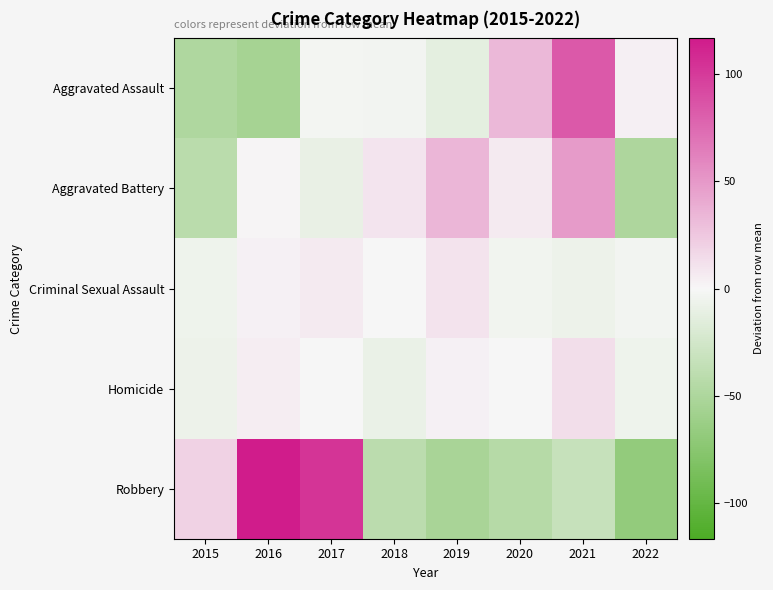

Which label corresponds to the largest value in the chart?

2016